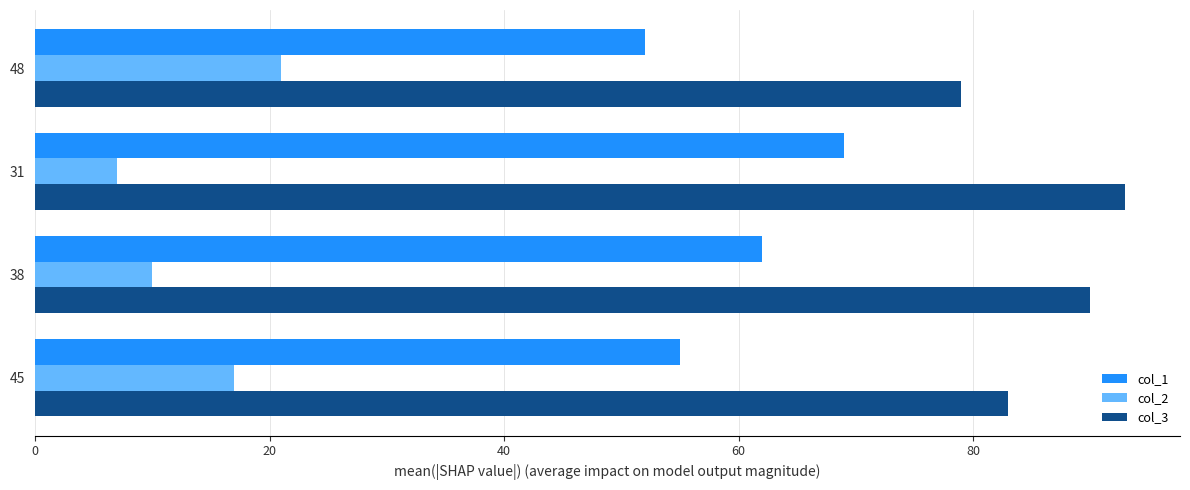

Rank the series by their average value, from highest to lowest.

col_3, col_1, col_2